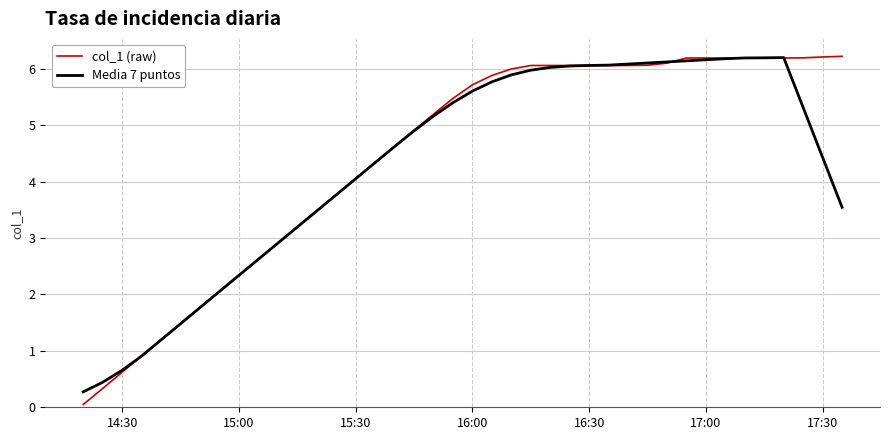

What is the maximum value for col_1 (raw)?

6.2